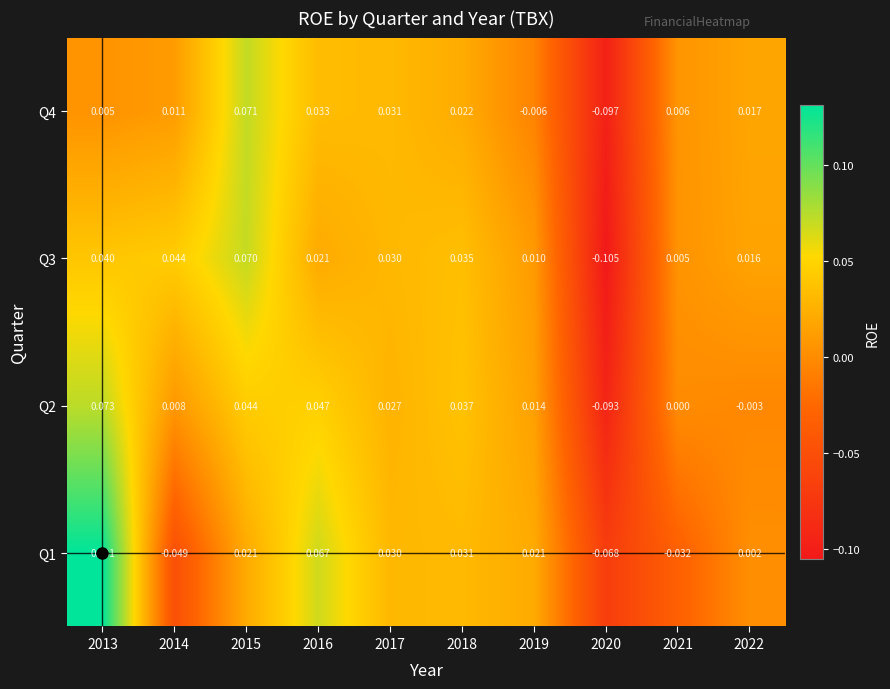

At which category is the sum across all series the highest?

2013